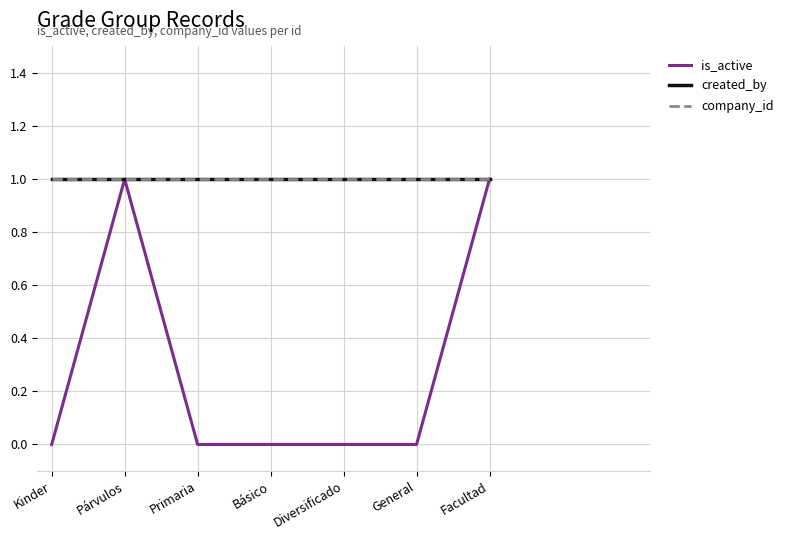

Does the chart have visible grid lines?

Yes